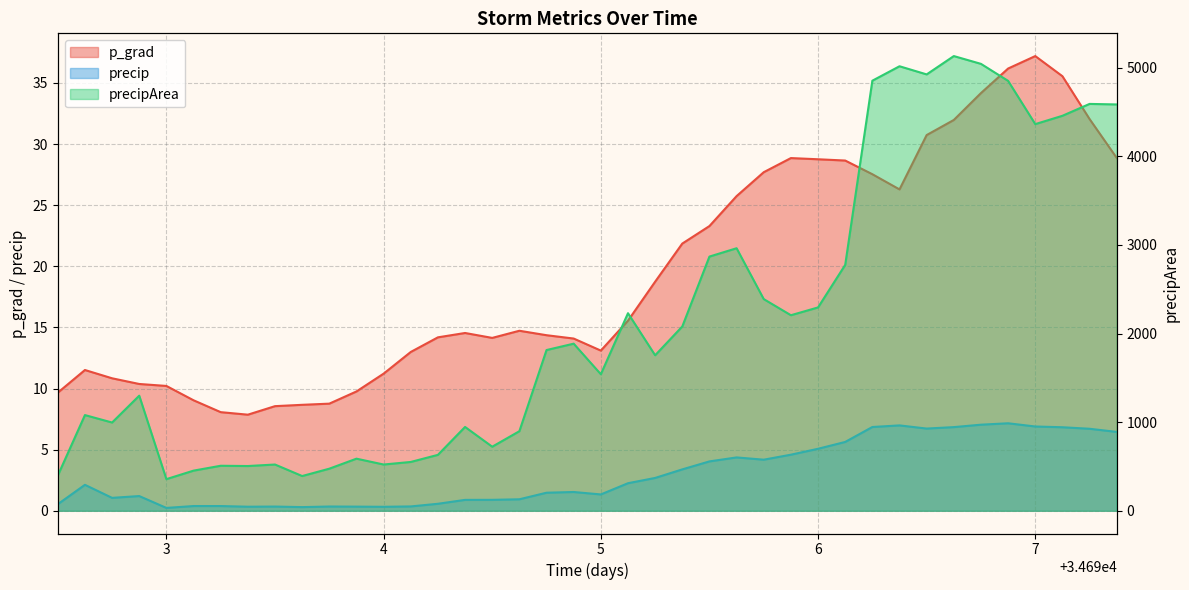

Is it true that p_grad equals 16.6 at 6?

False